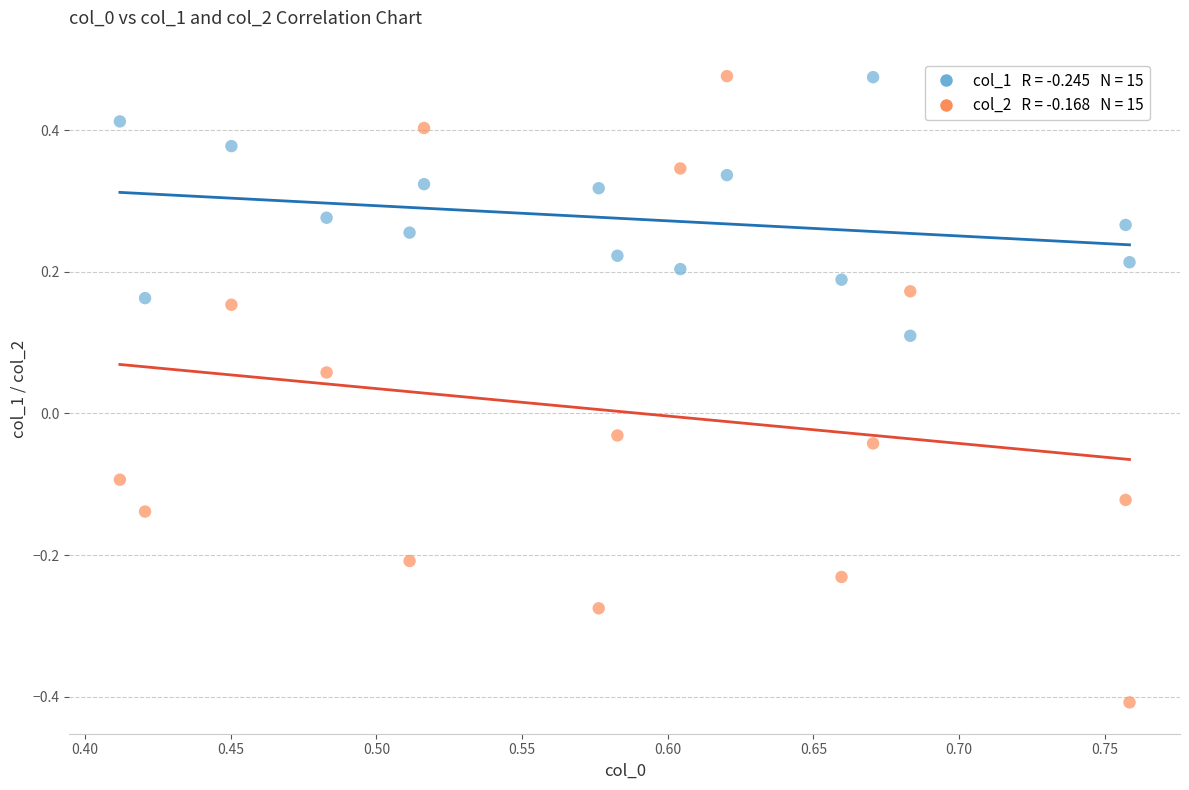

Across all data points, what is the range of Y values (max minus min)?

0.9